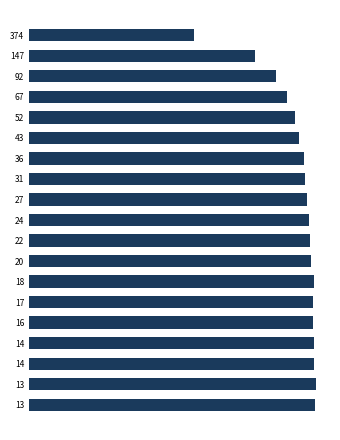

Does the chart contain any negative values?

No